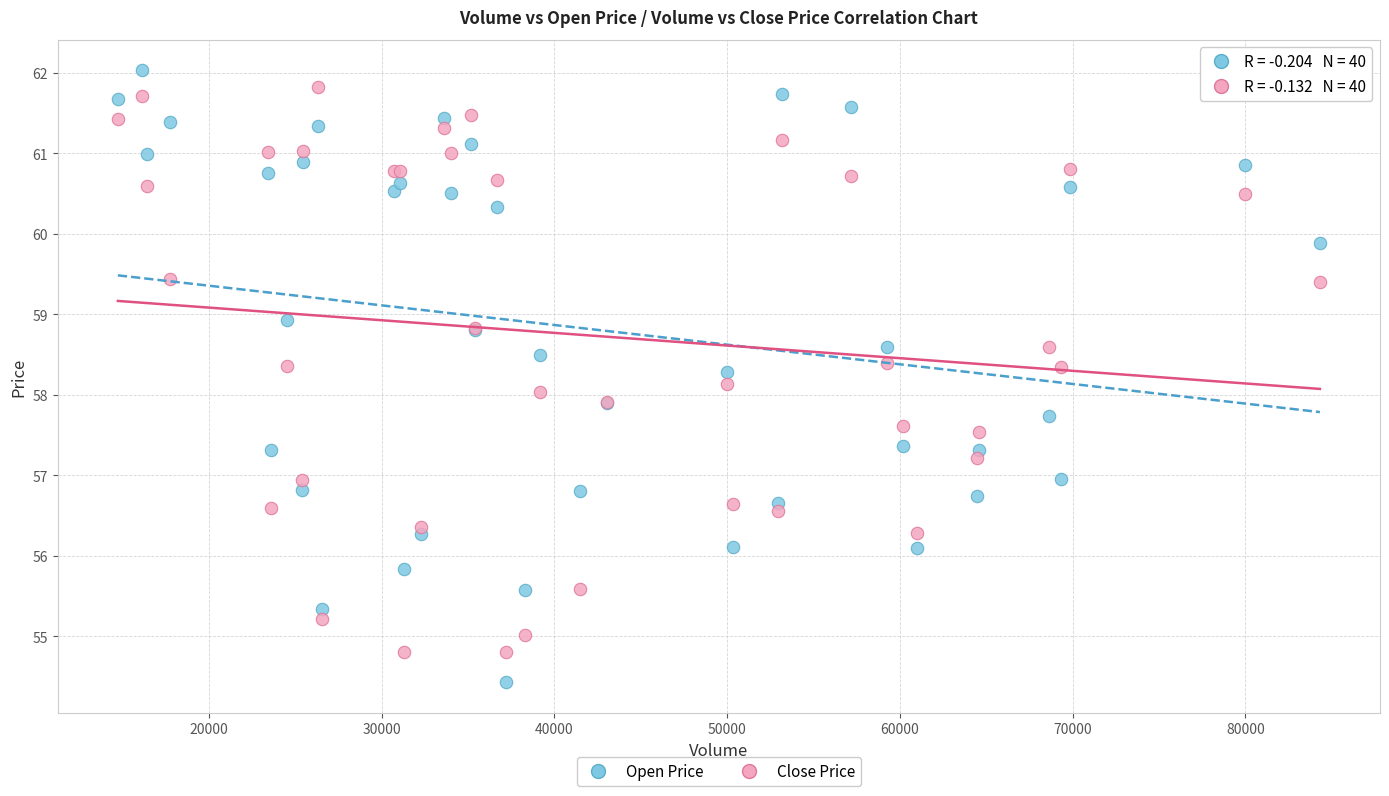

What is the X range (max minus min) for the scatter plot?

69584.0